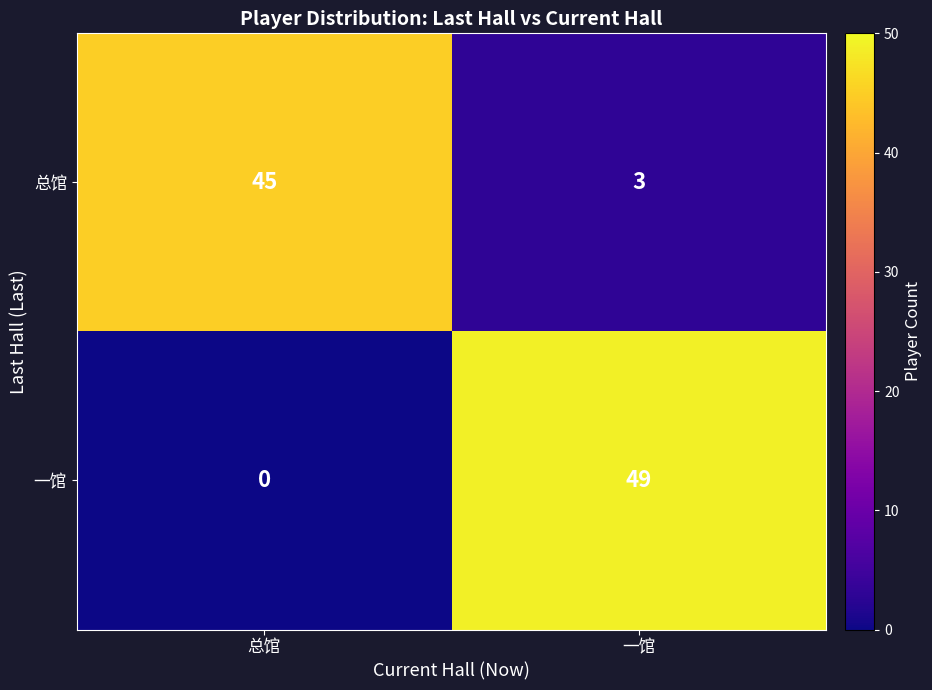

At which category is the sum across all series the highest?

一馆